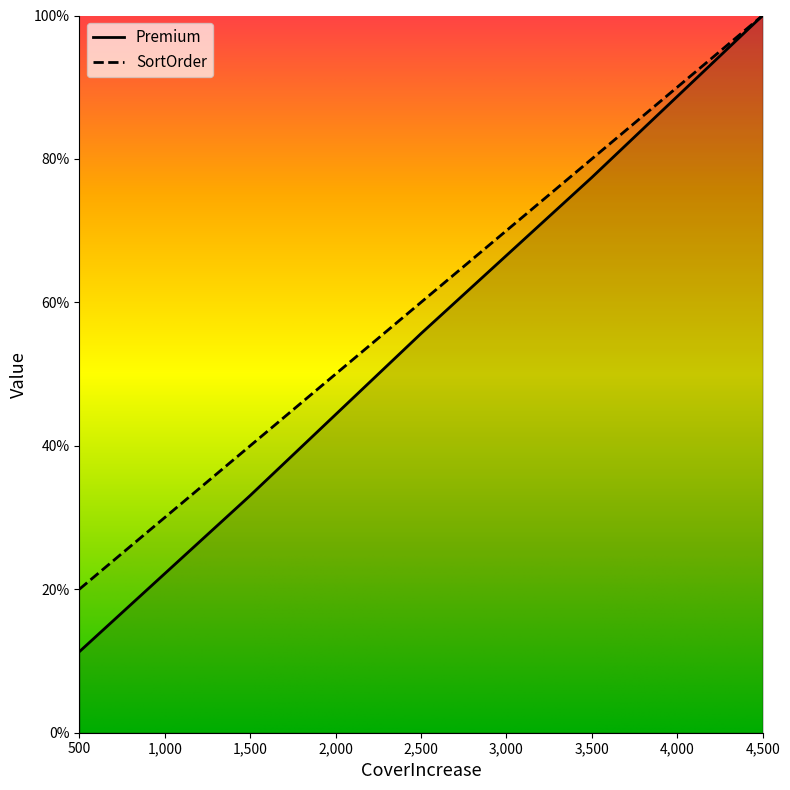

What is the maximum value for Premium?

100.0